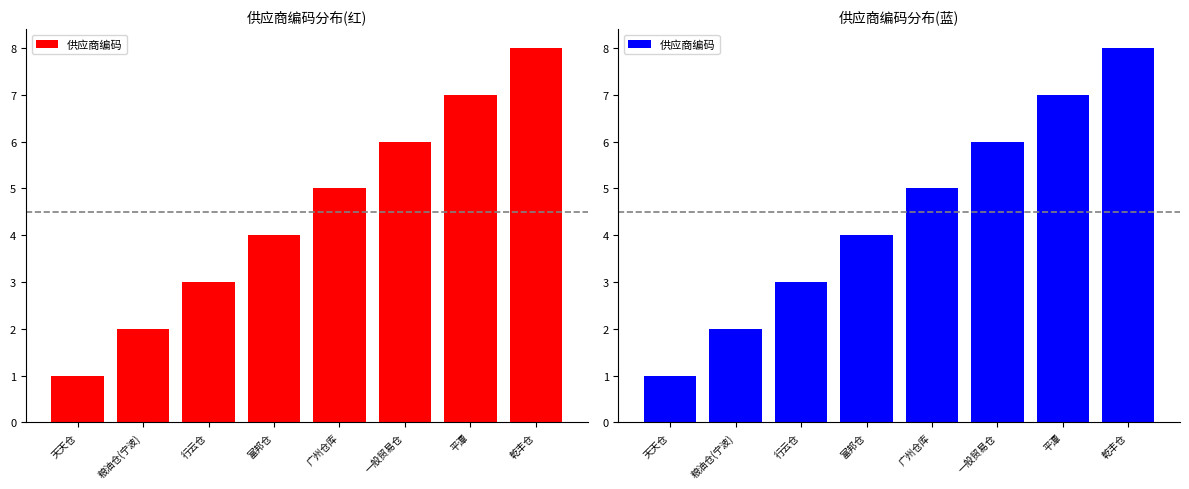

Is it true that the value at 一般贸易仓 is 6?

True